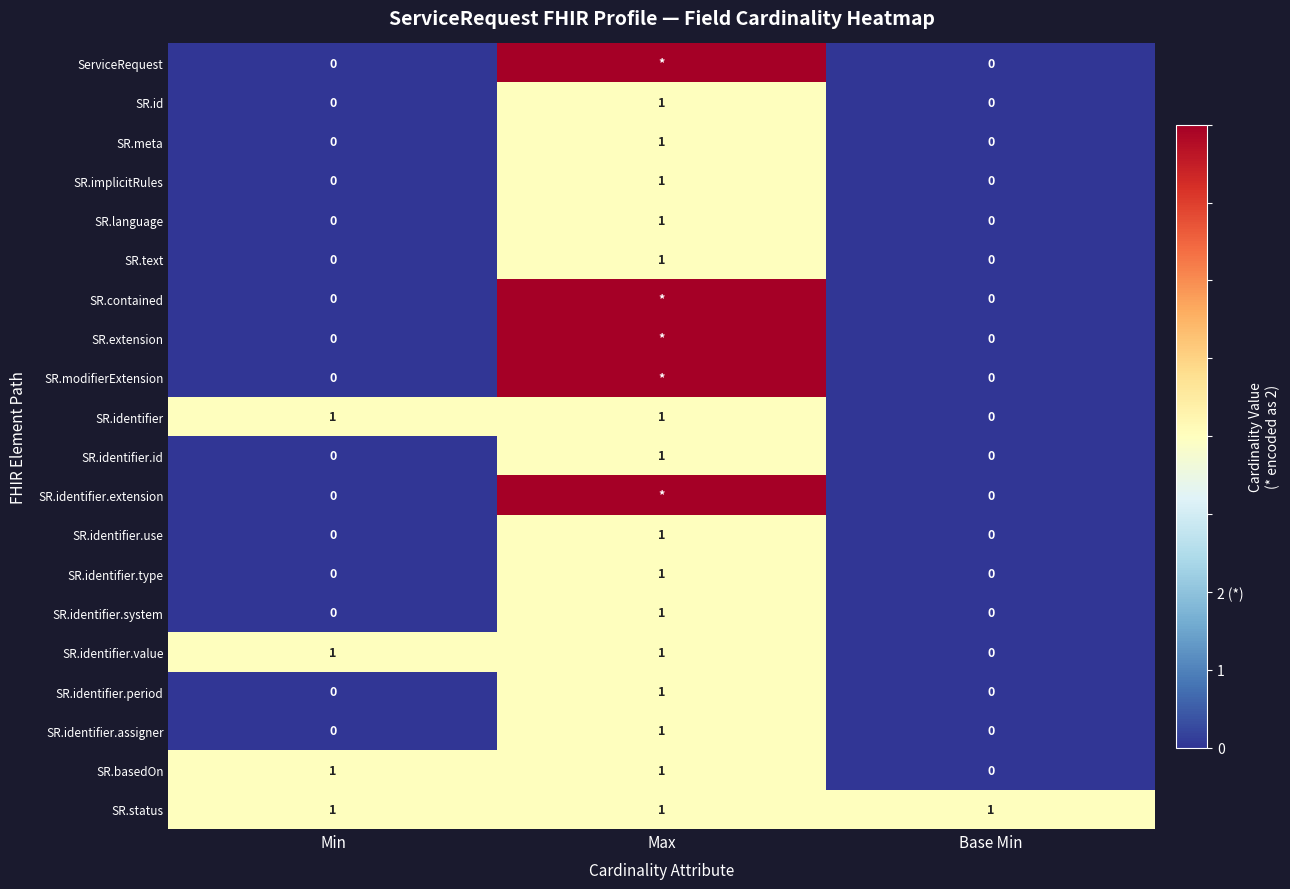

The value of SR.meta at Max is 1. True or false?

True